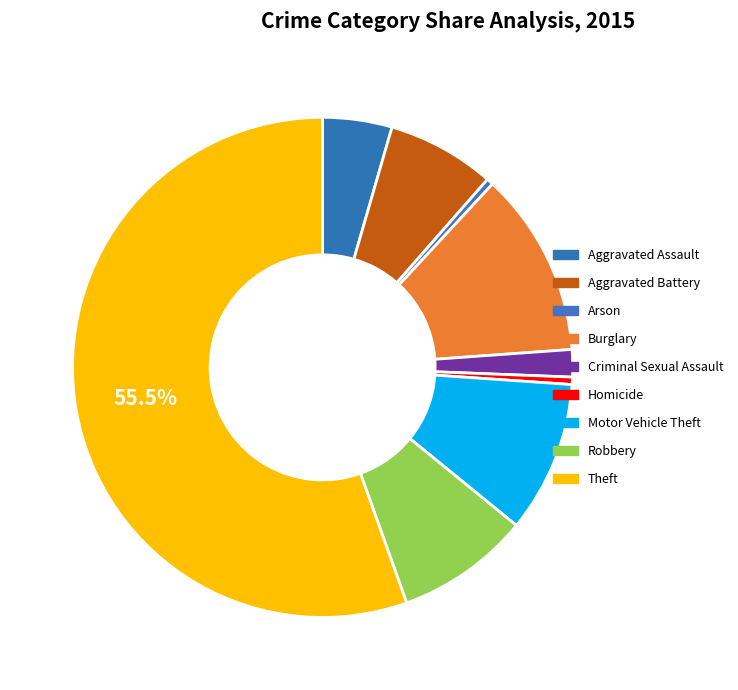

Is there a majority slice in this chart?

Yes